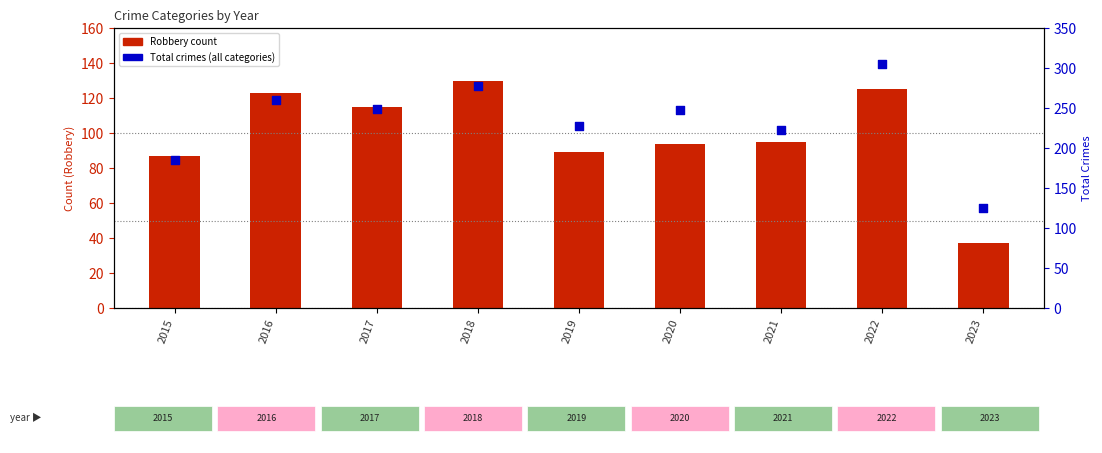

What is the total value across all series at 2015?

272